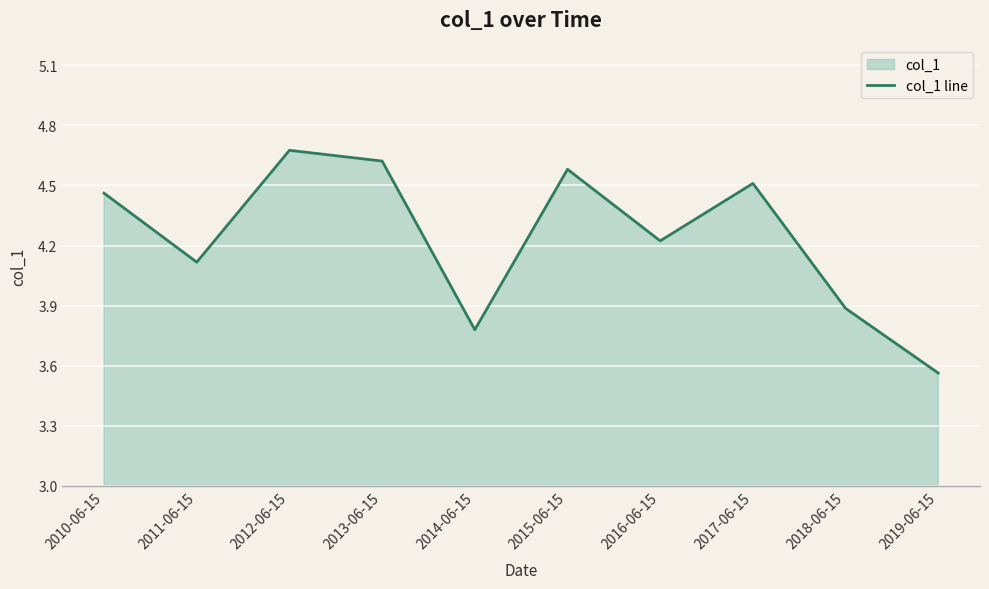

Which category has the highest value across all series?

2012-06-15